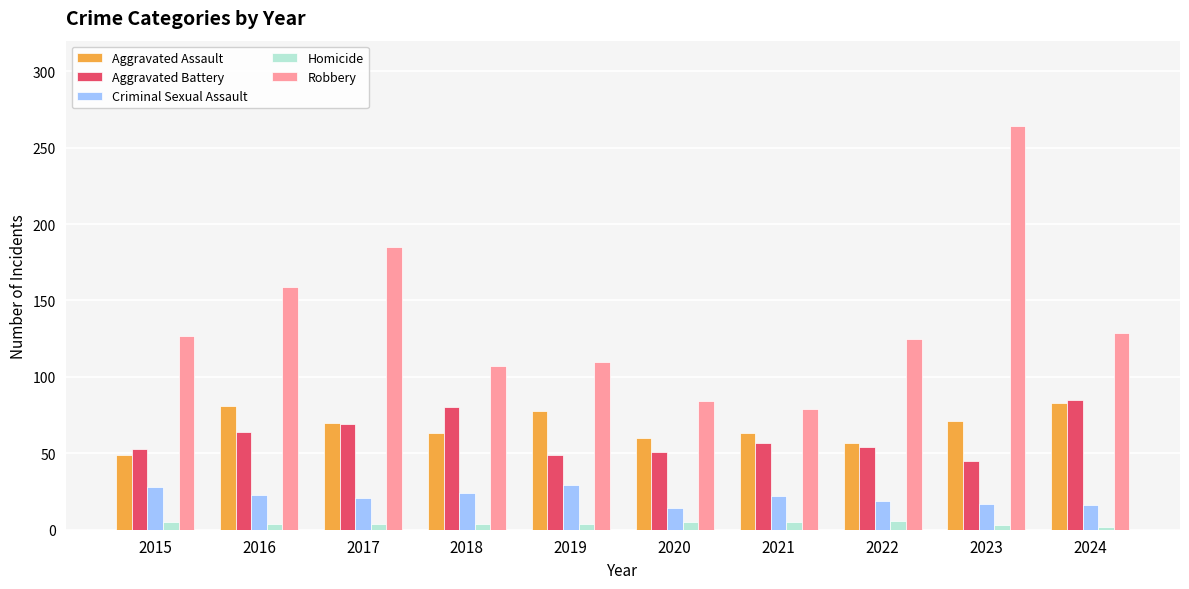

What is the minimum value for Aggravated Battery?

45